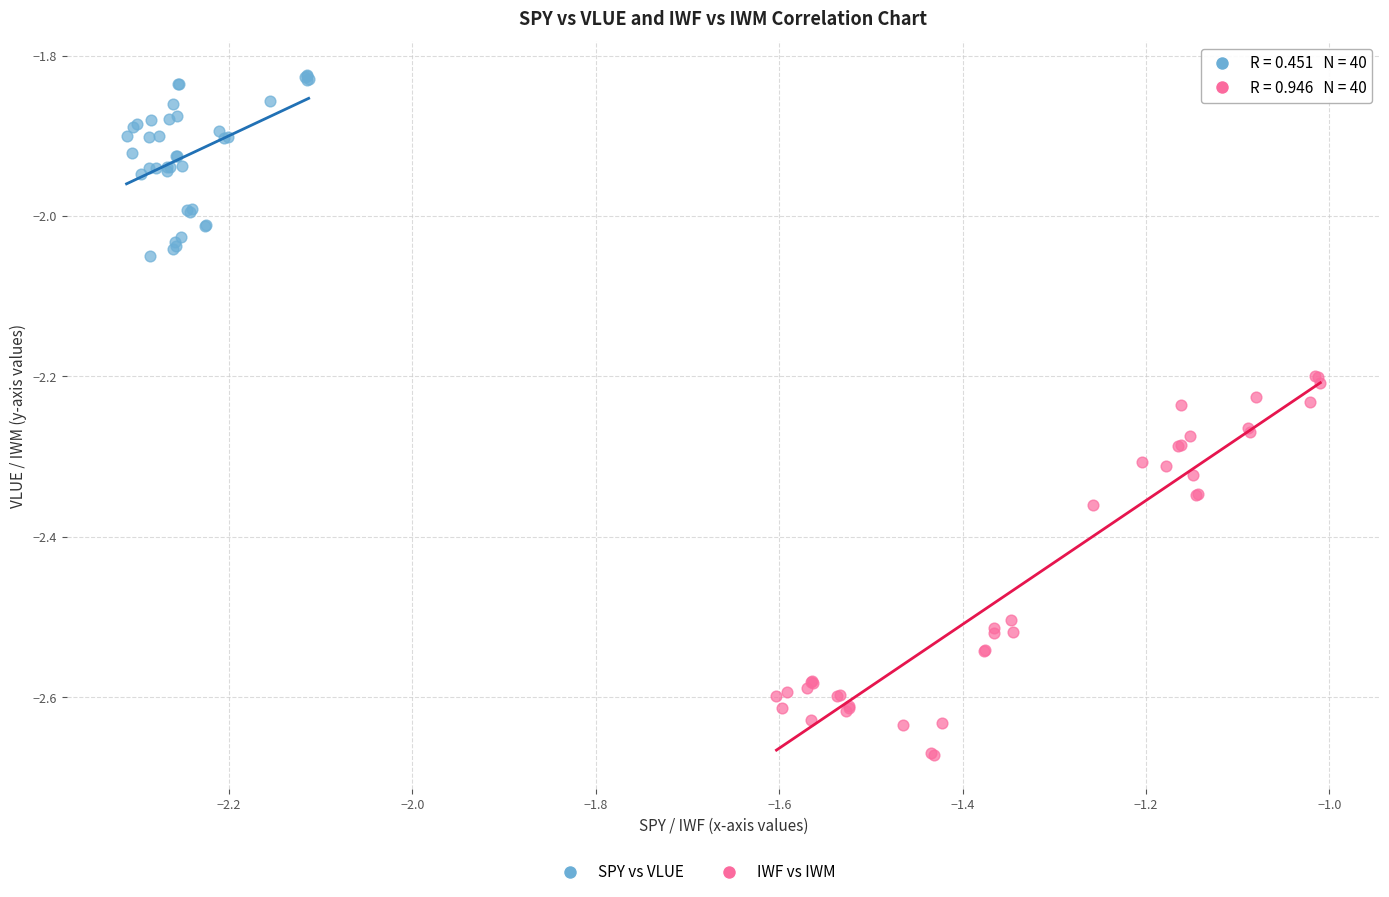

Which series contains the lowest Y value?

IWF vs IWM